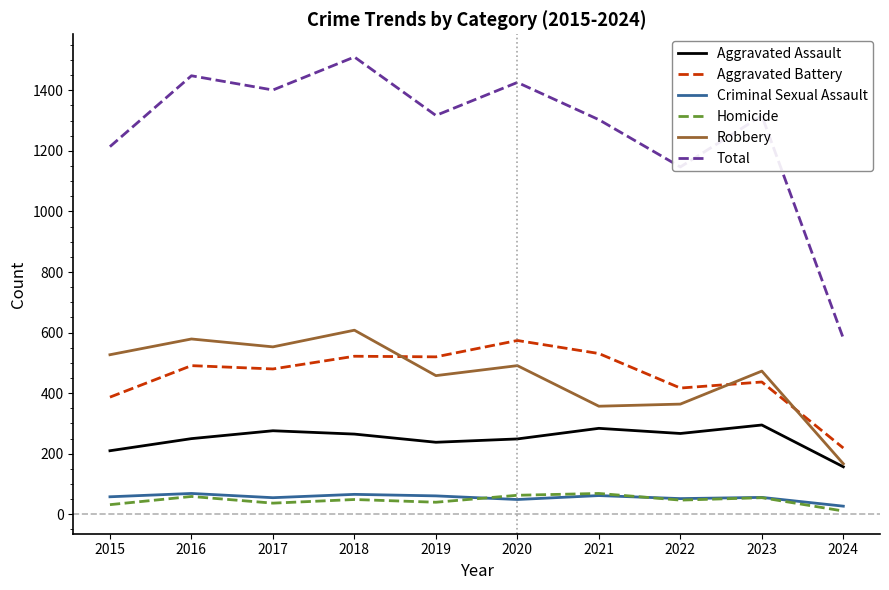

True or false: Robbery has a value of 458 at 2019.

True